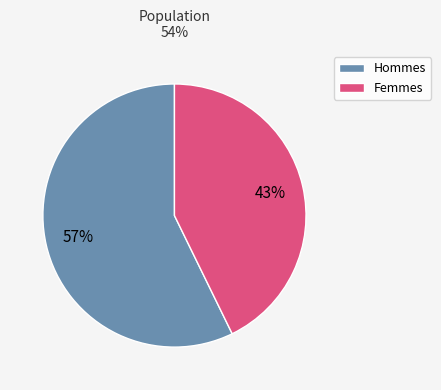

The Femmes slice represents 43% of the pie. True or false?

True